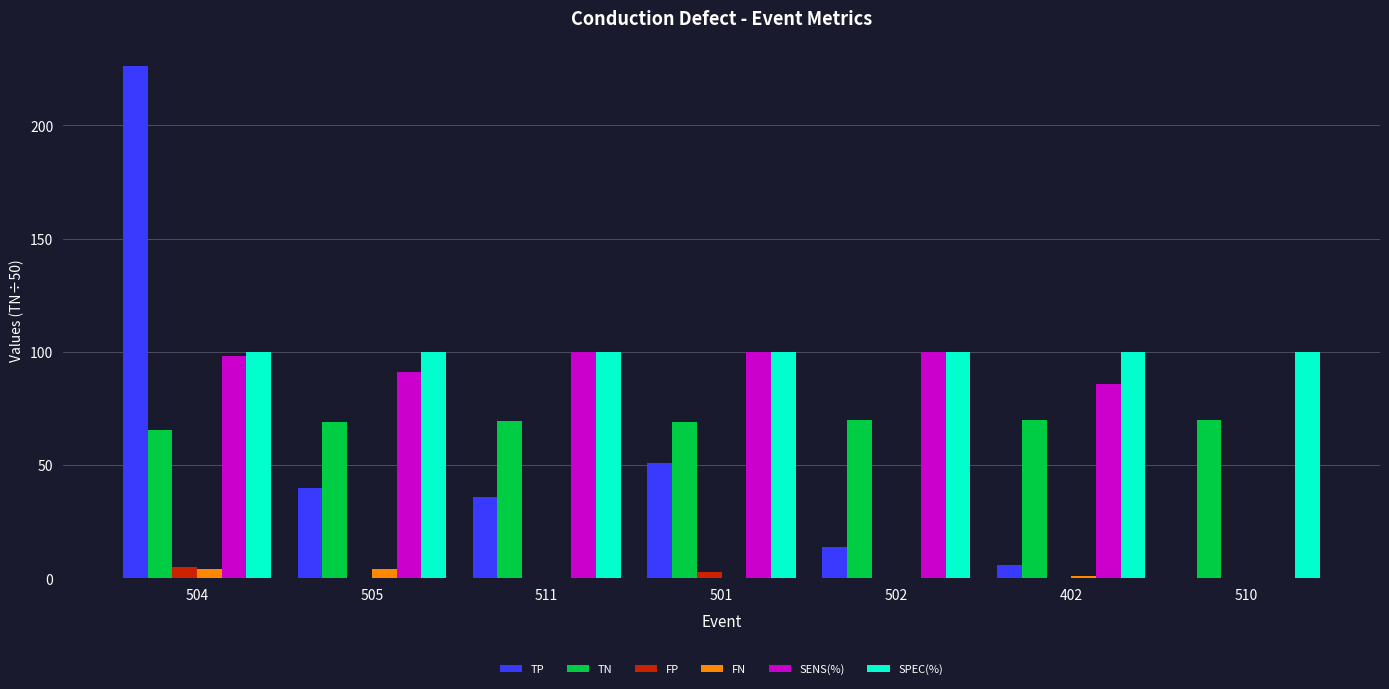

Which series changed the most between 511 and 402?

TP